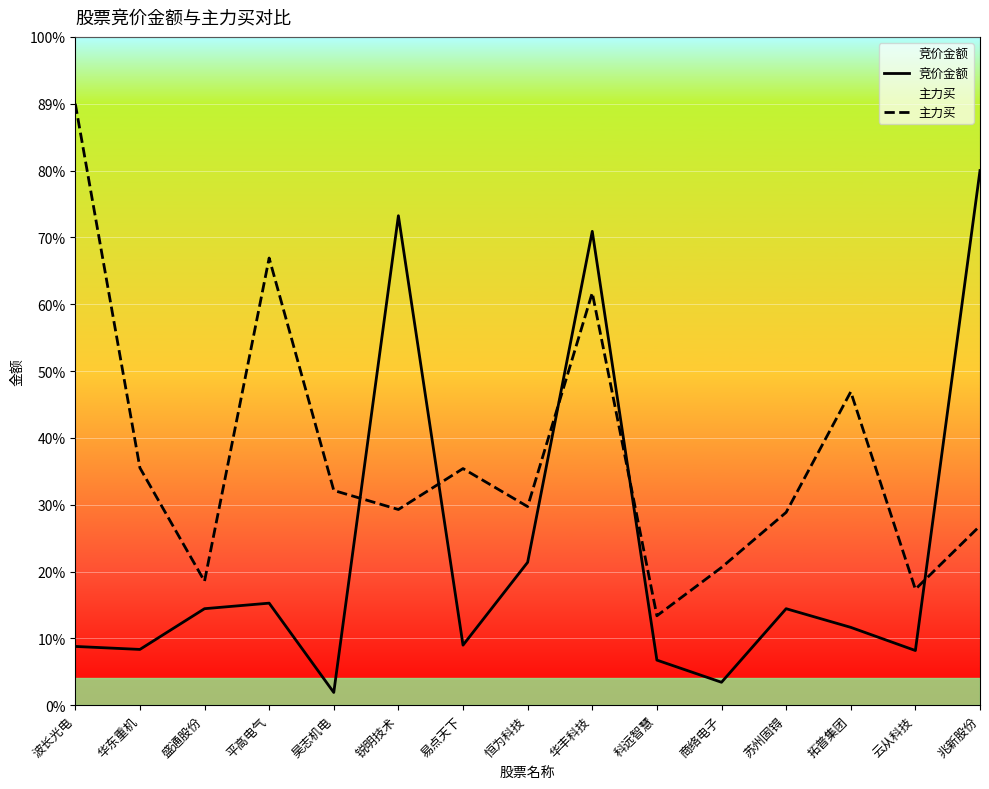

Reading left to right, extract all data points from this chart.

竞价金额: 56821317.0	53931969.3	93327921.8	98694130.2	12290676.2	473456128.1	58055924.7	138203709.8	458358319.1	43586610.5	22155349.7	93321218.3	75273397.6	52869935.2	517167944.5
主力买: 581813937.5	229588549.7	119888365.4	432535923.3	207710619.9	189283339.1	228866960.5	192090629.6	398928264.6	86463724.0	133222972.4	186513779.4	303136782.3	112113475.7	173489254.3